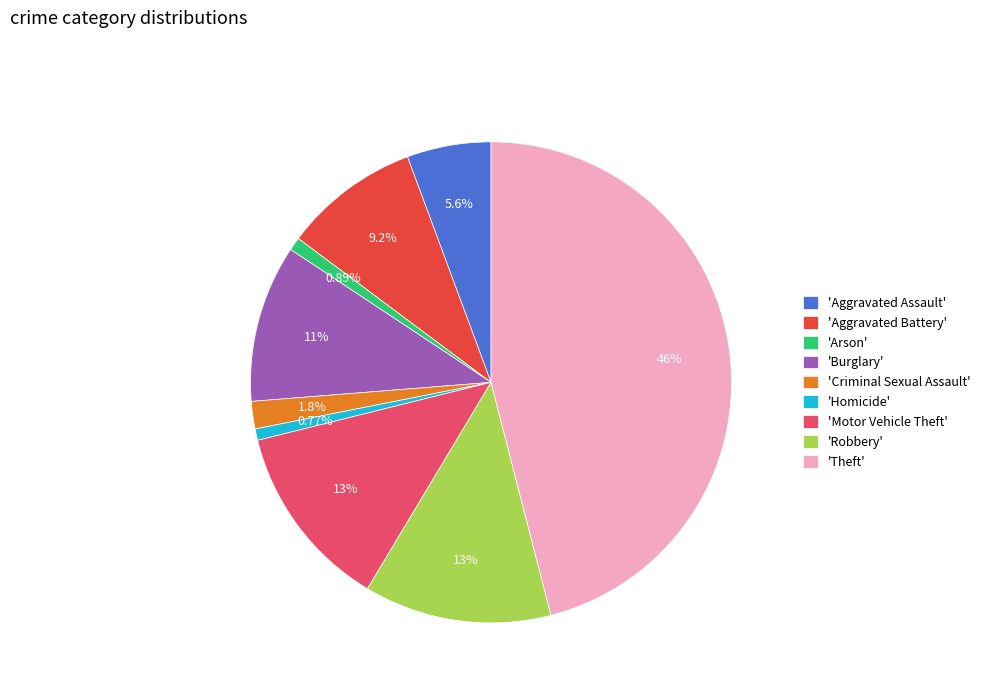

Does 'Motor Vehicle Theft' account for over 50% of the chart?

No